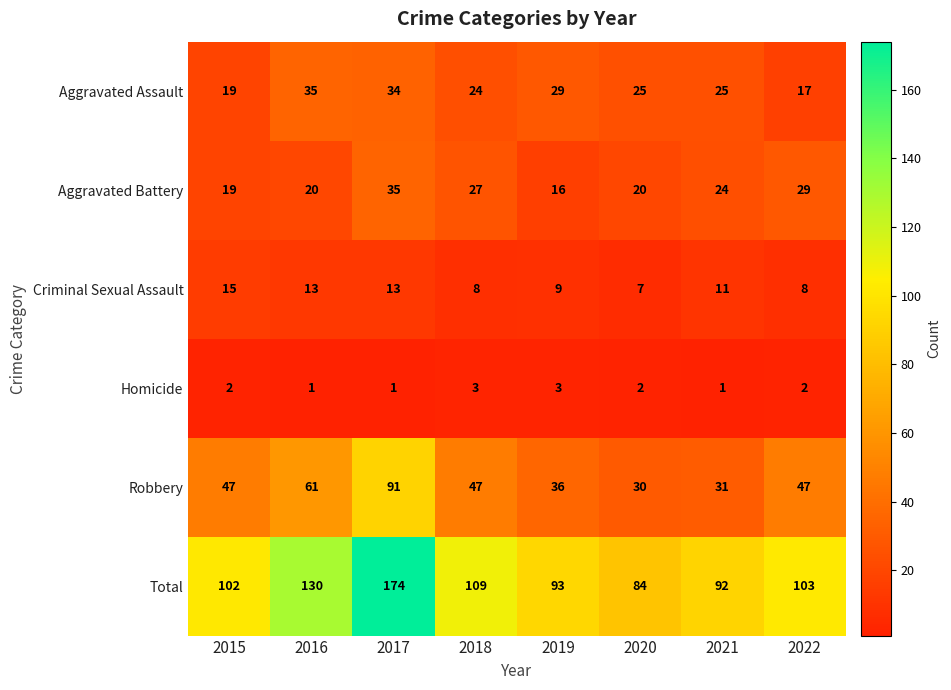

How many values in the Homicide series are below 2?

3